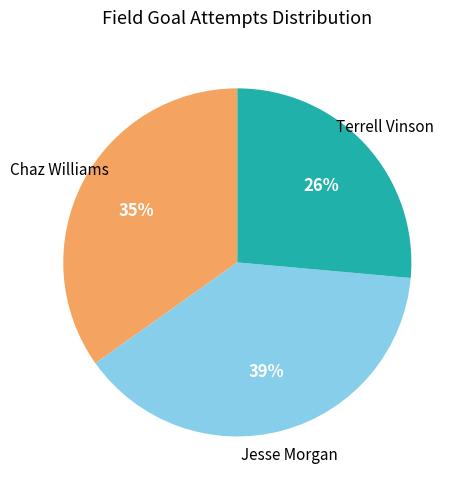

To the nearest percent, what is the average slice percentage?

33%